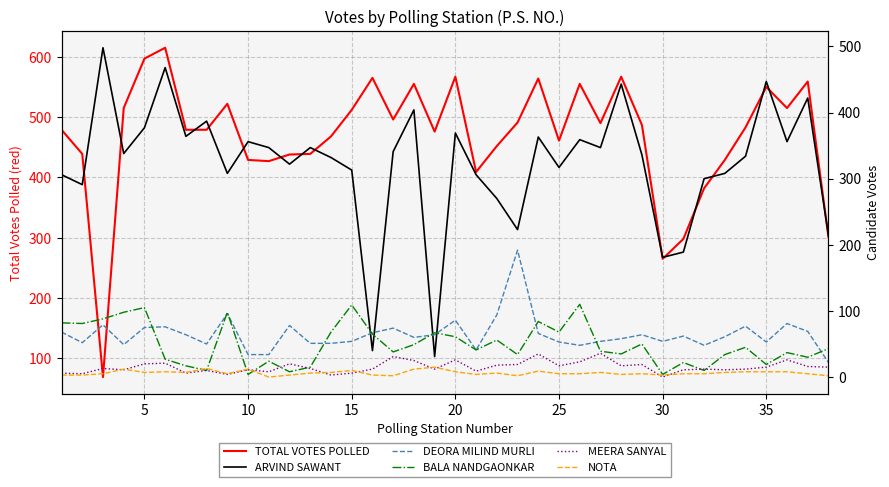

What is the total value across all series at 20?

1181